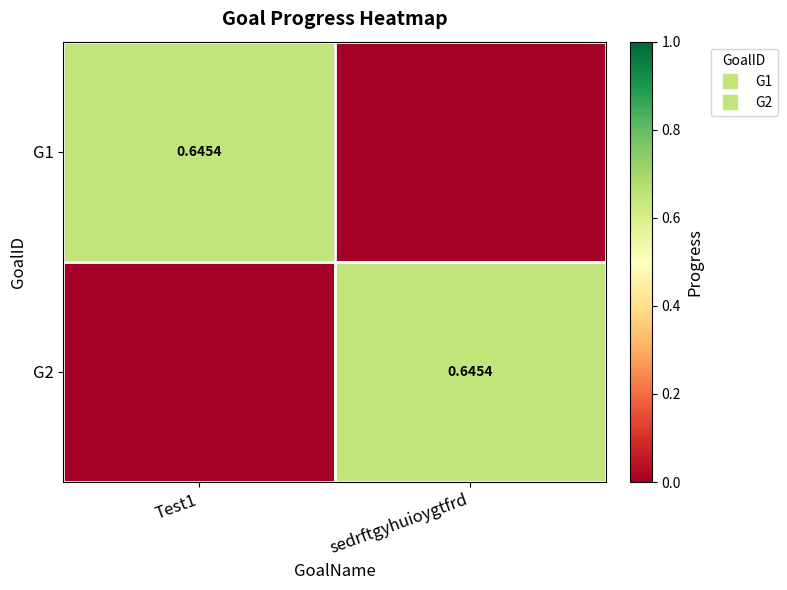

At which category is the sum across all series the highest?

Test1